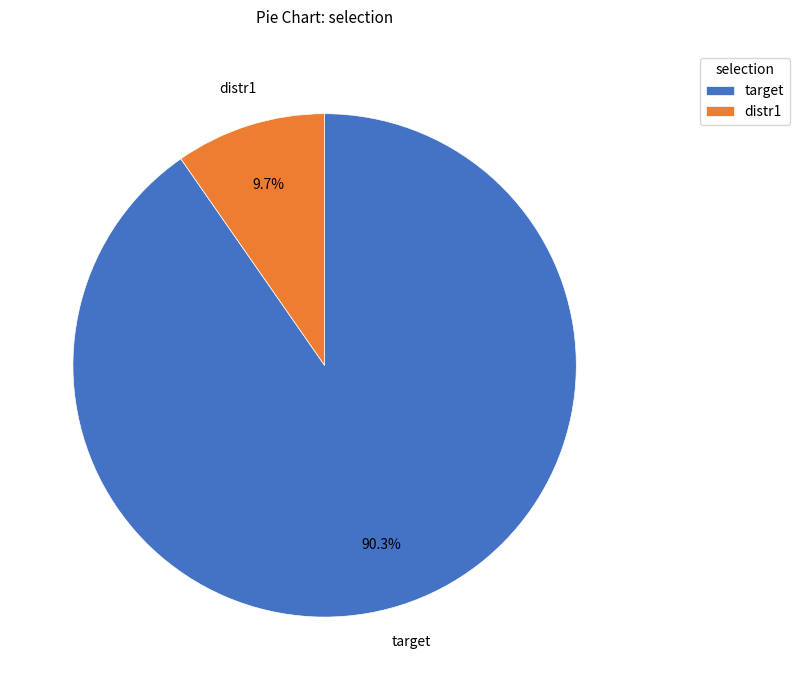

Combined, do distr1 and target account for over 50%?

Yes